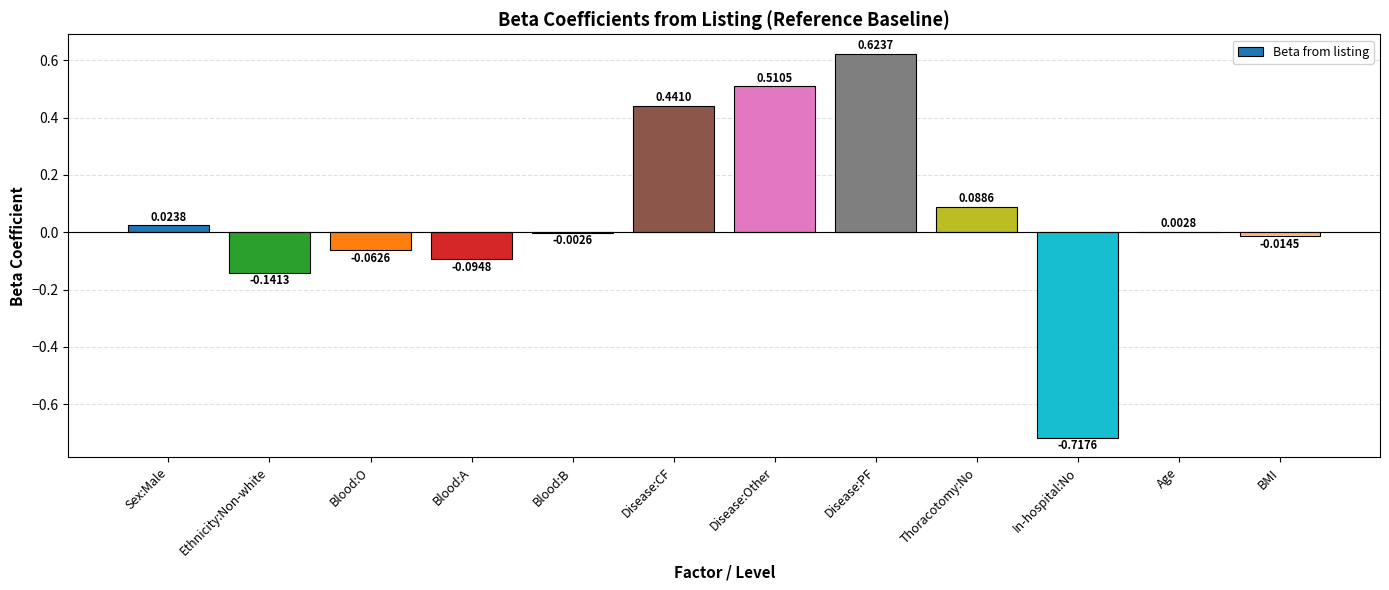

What is the change in value from Disease:PF to BMI?

-0.6